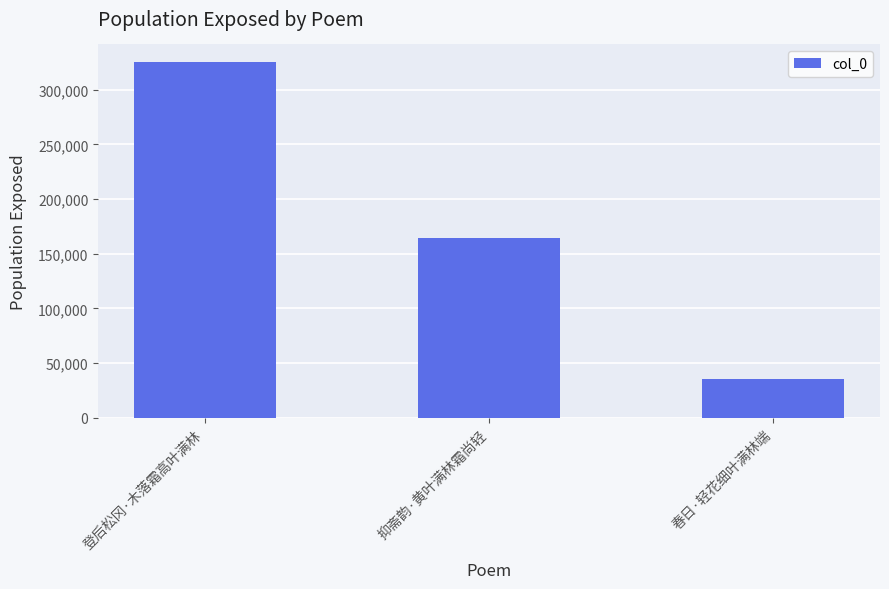

Are the bars grouped side by side (vs. stacked)?

No